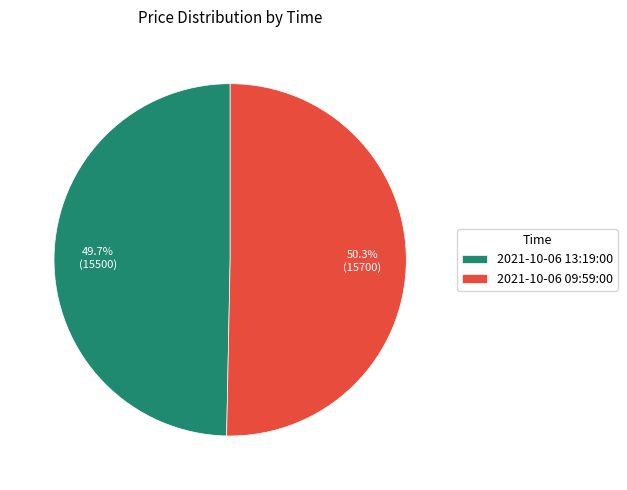

Is it true that 2021-10-06 09:59:00 is 60% of the pie?

False